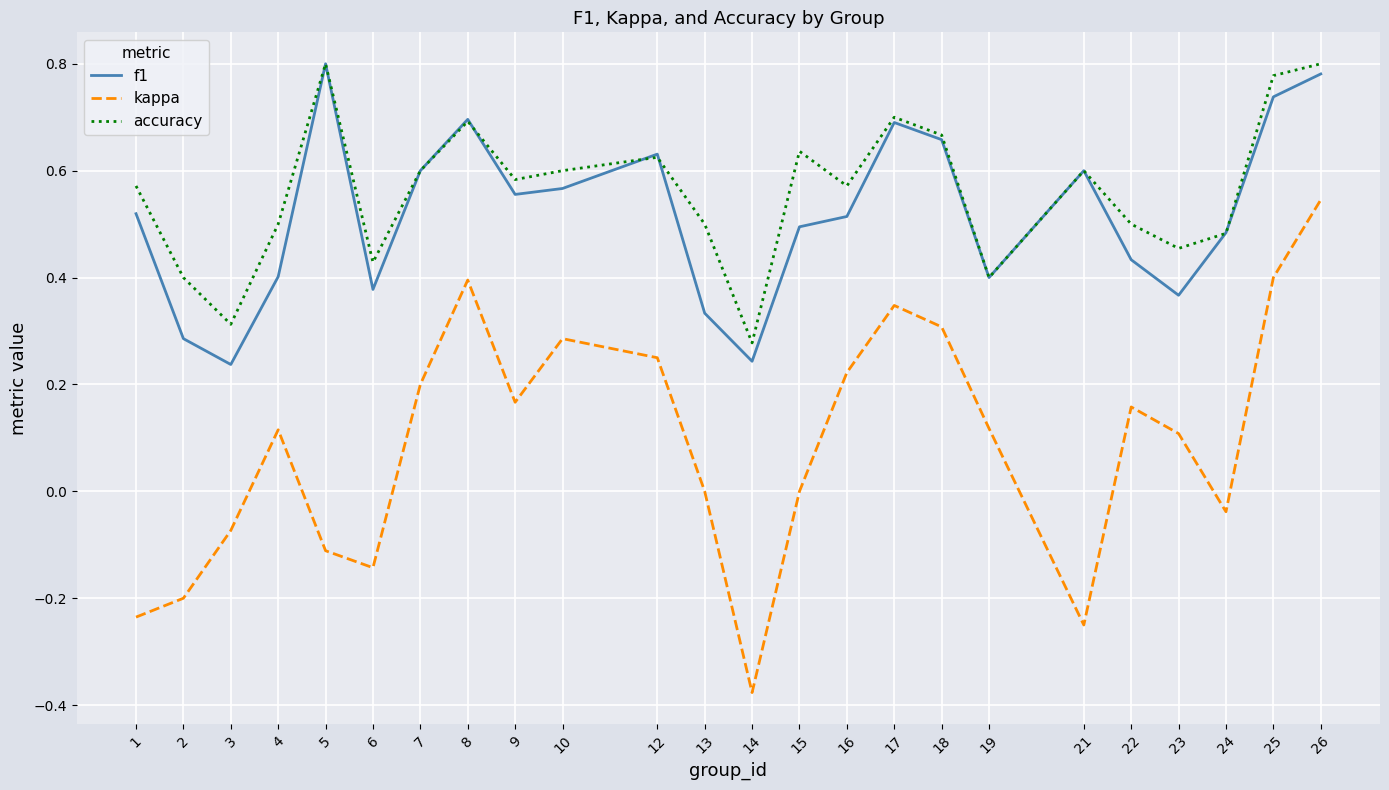

At which label does accuracy reach its minimum?

14